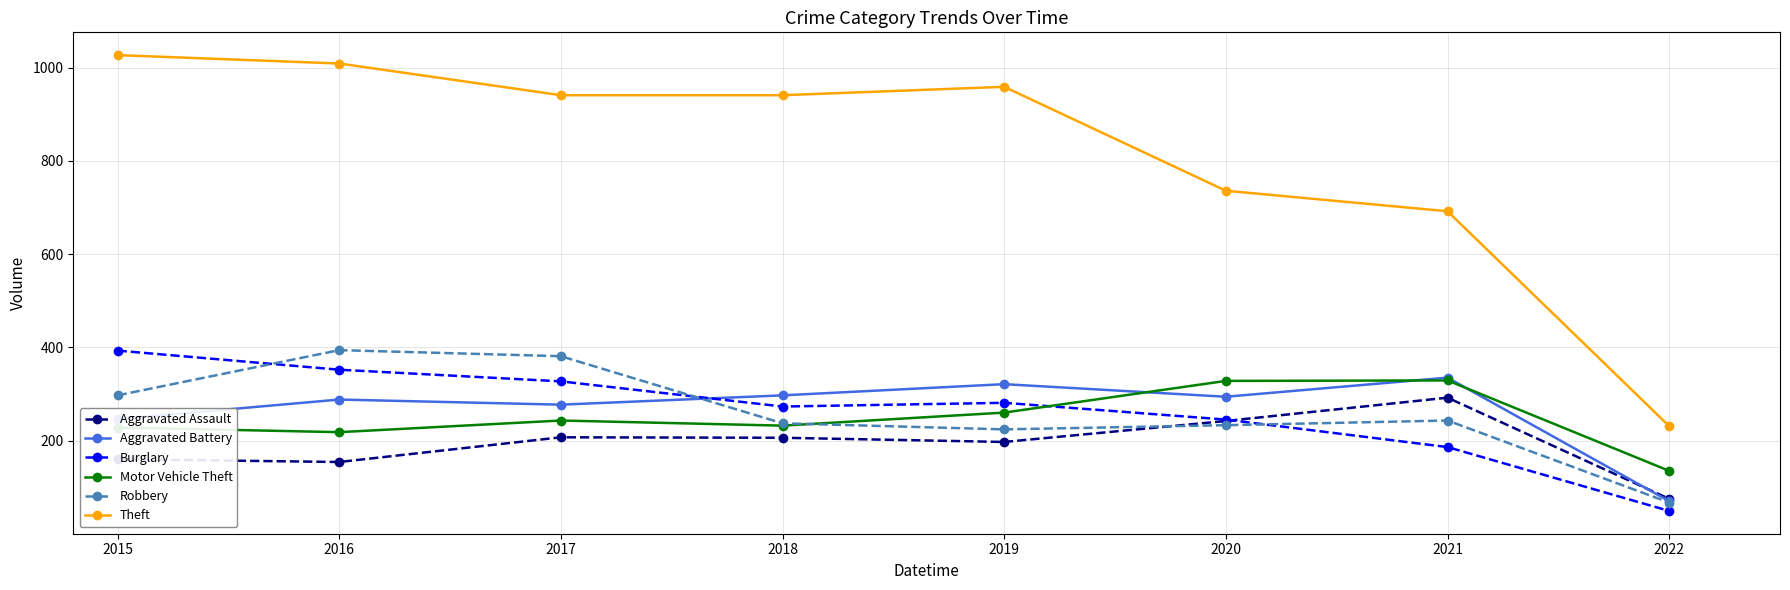

What is the spread (max minus min) of values at 2019?

762